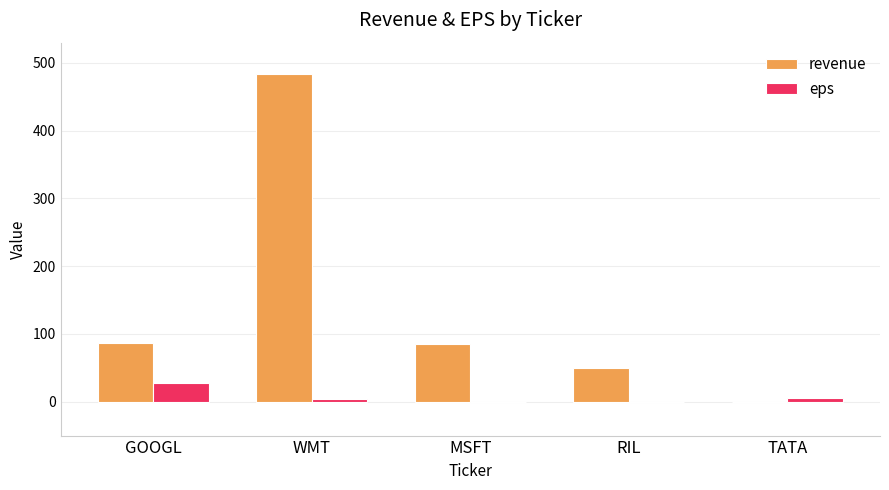

At which label is eps closest to 13?

TATA